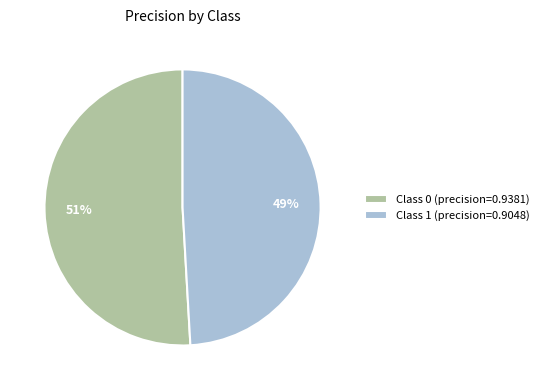

To the nearest percent, what percentage of the pie is Class 1 (precision=0.9048)?

49%